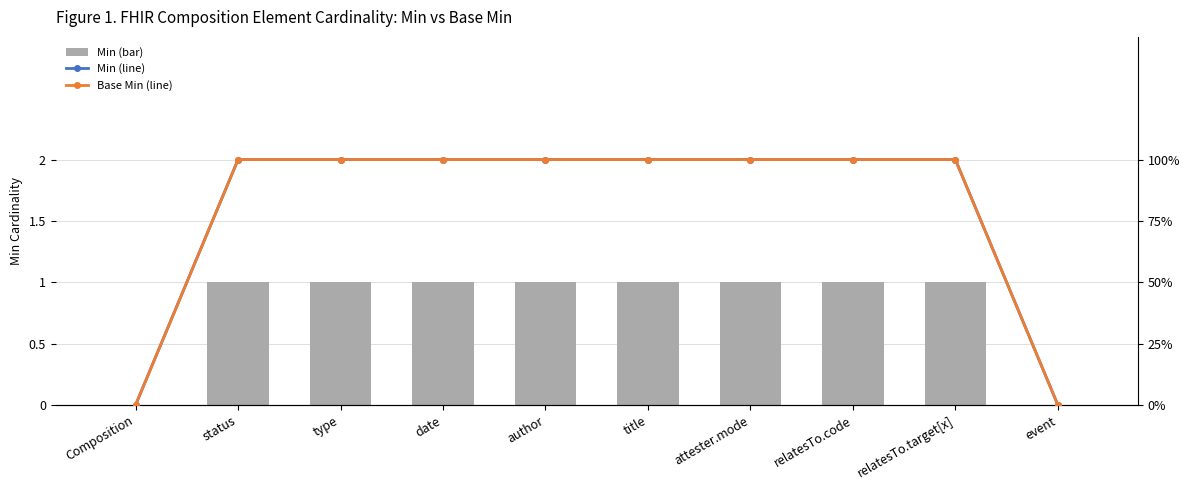

How many categories are shown in the chart?

10